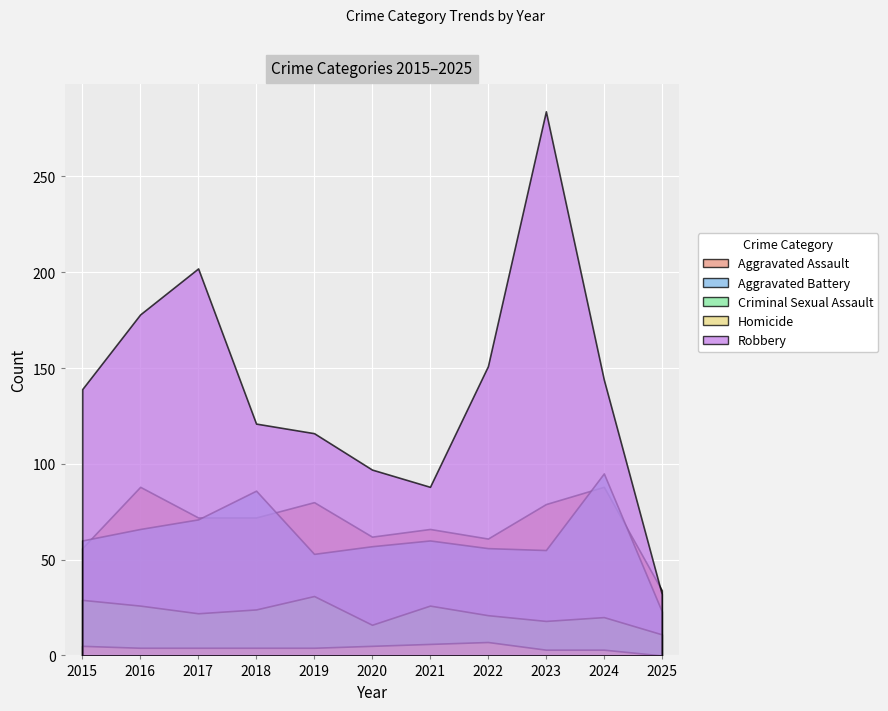

The value of Homicide at 2024 is 3. True or false?

True